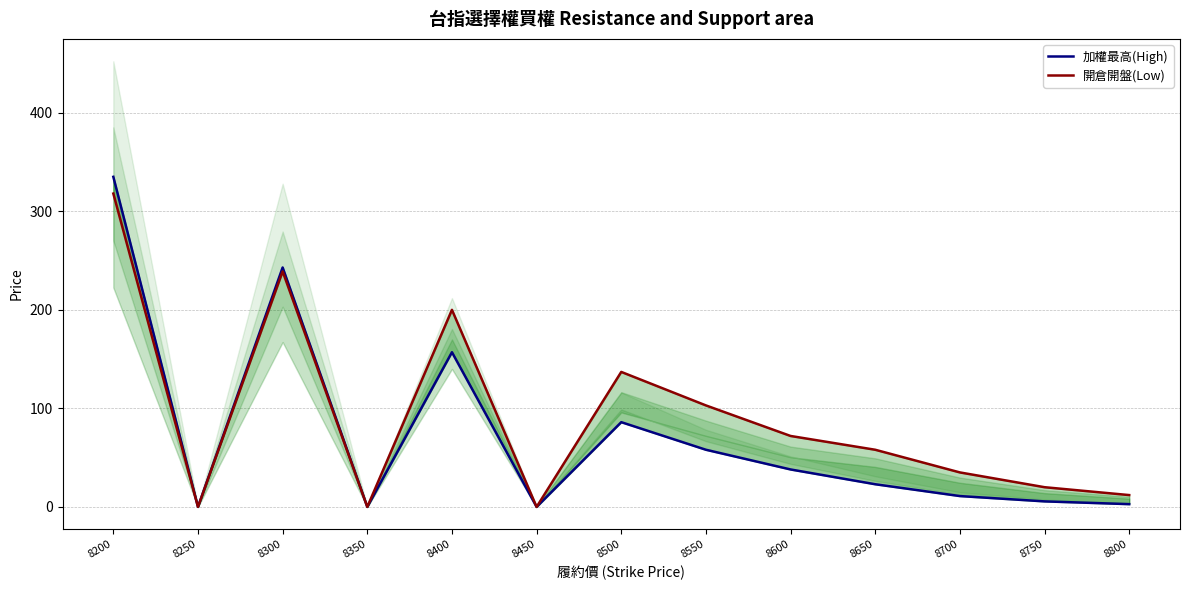

The value of 加權最高(High) at 8550 is 25.2. True or false?

False